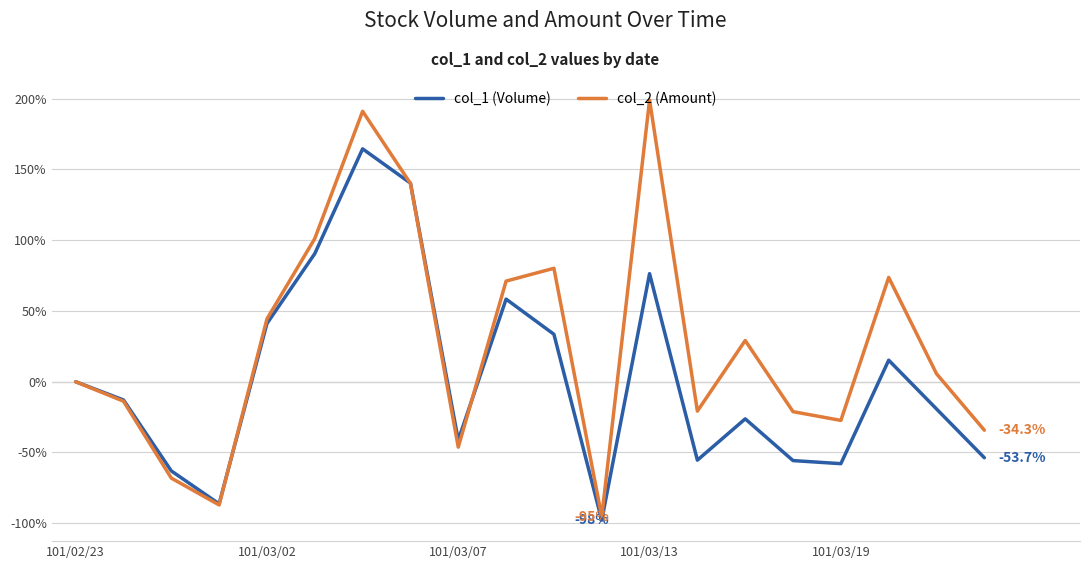

Which series has the largest range (max minus min)?

col_2 (Amount)